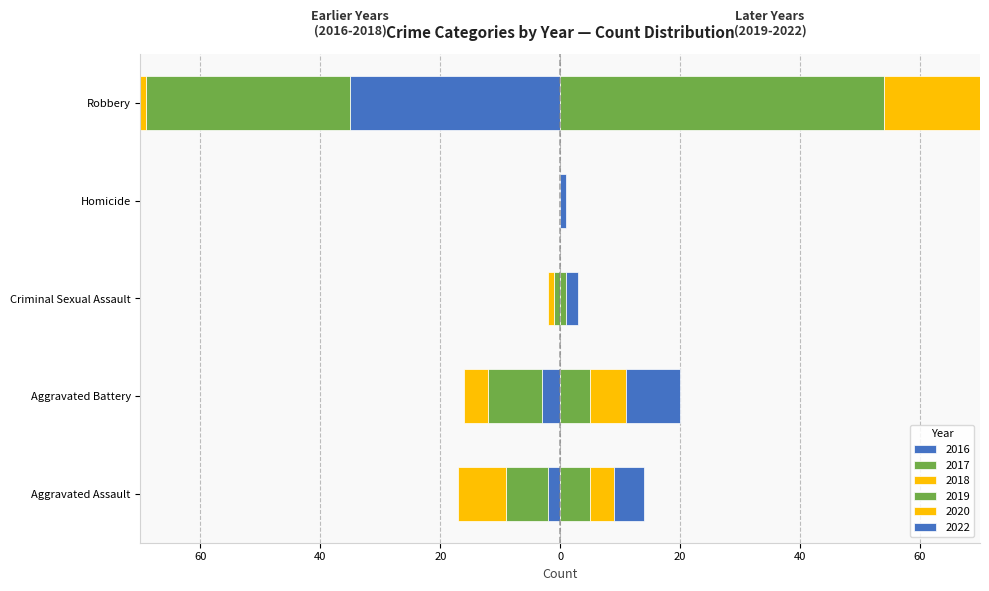

At Robbery, list the series in order from smallest to largest.

2018, 2016, 2017, 2022, 2020, 2019